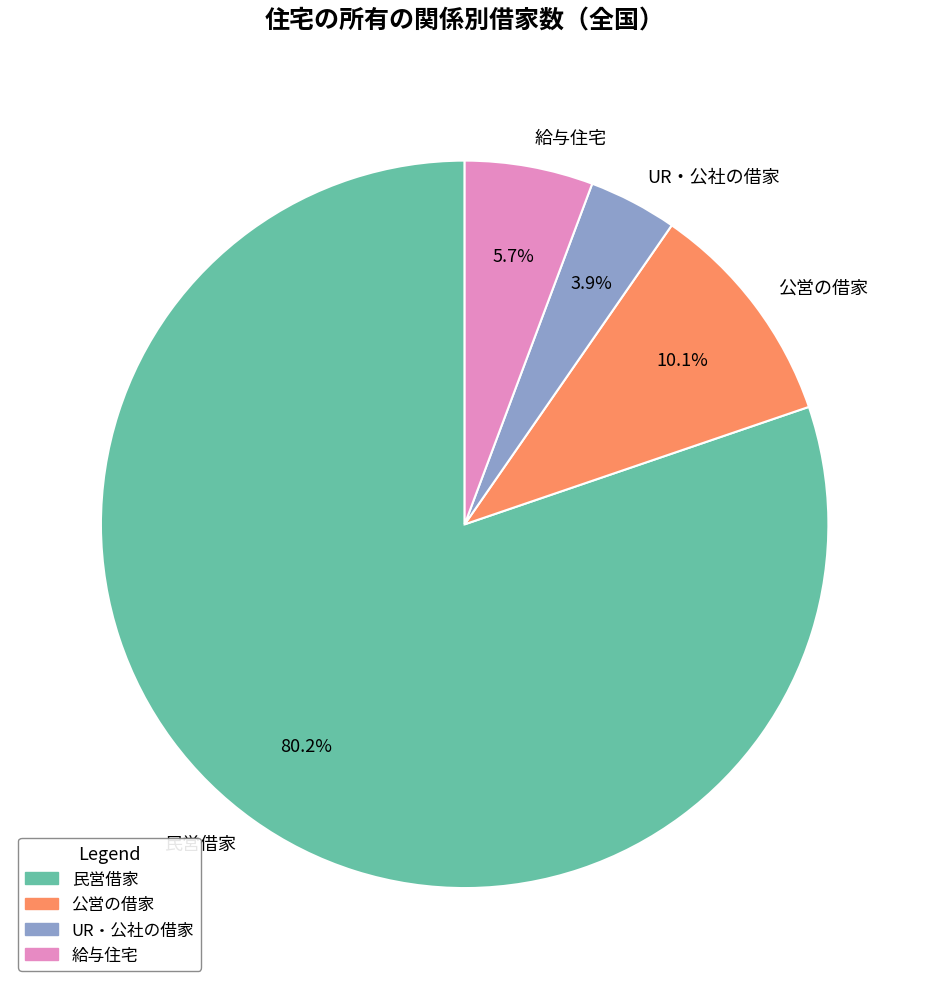

The 給与住宅 slice represents 1% of the pie. True or false?

False